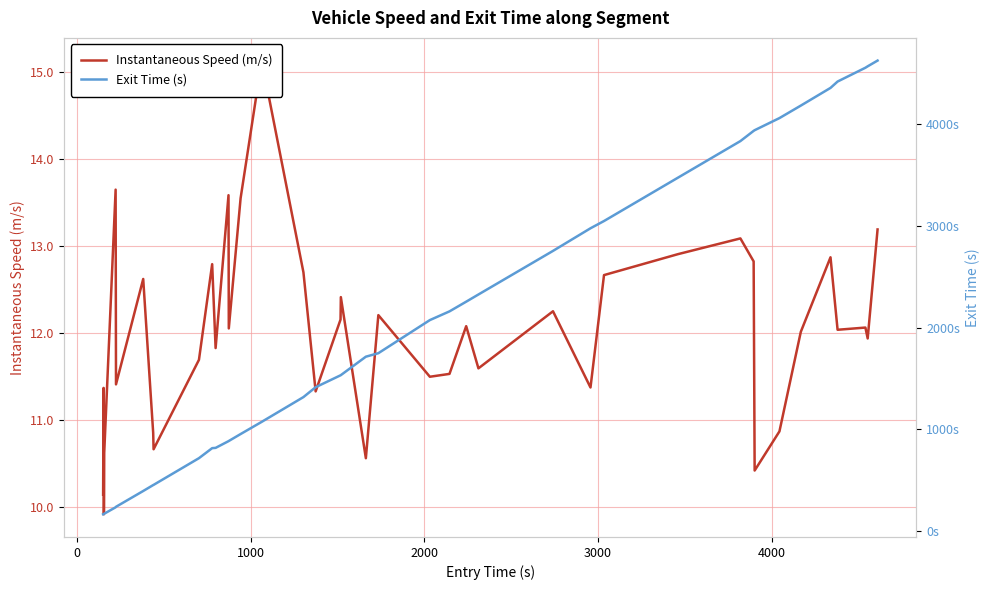

True or false: Instantaneous Speed (m/s) and Exit Time (s) cross at least once.

False